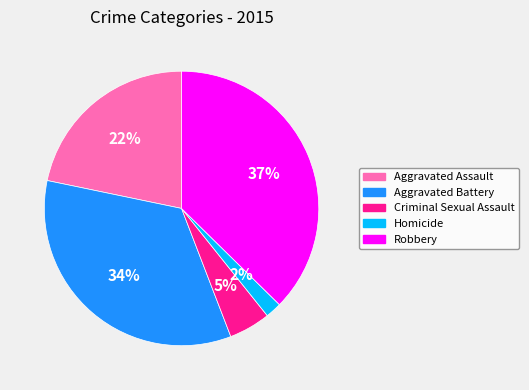

To the nearest percent, what is the difference between the Criminal Sexual Assault and Homicide slice percentages?

3%